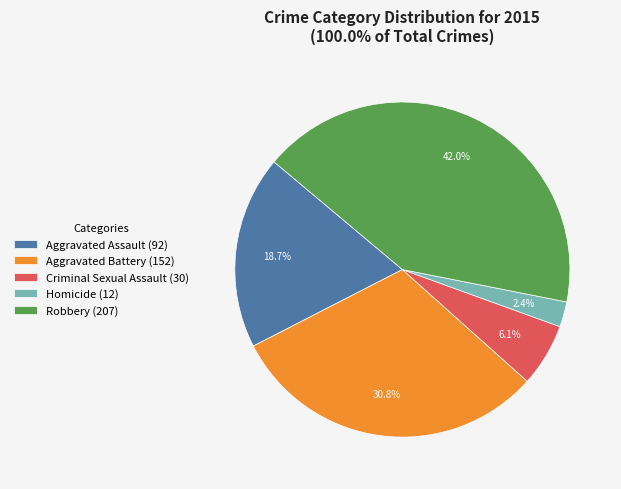

True or false: Robbery accounts for 42% of the total.

True